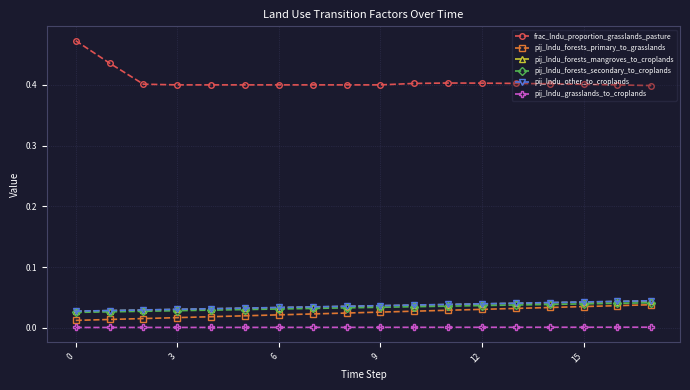

Count the number of categories in the chart.

18